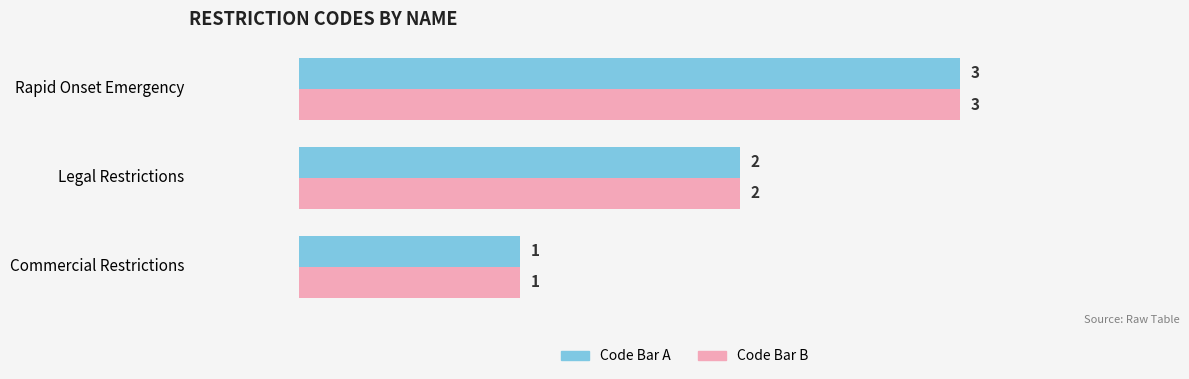

Which category has the highest value across all series?

Rapid Onset Emergency